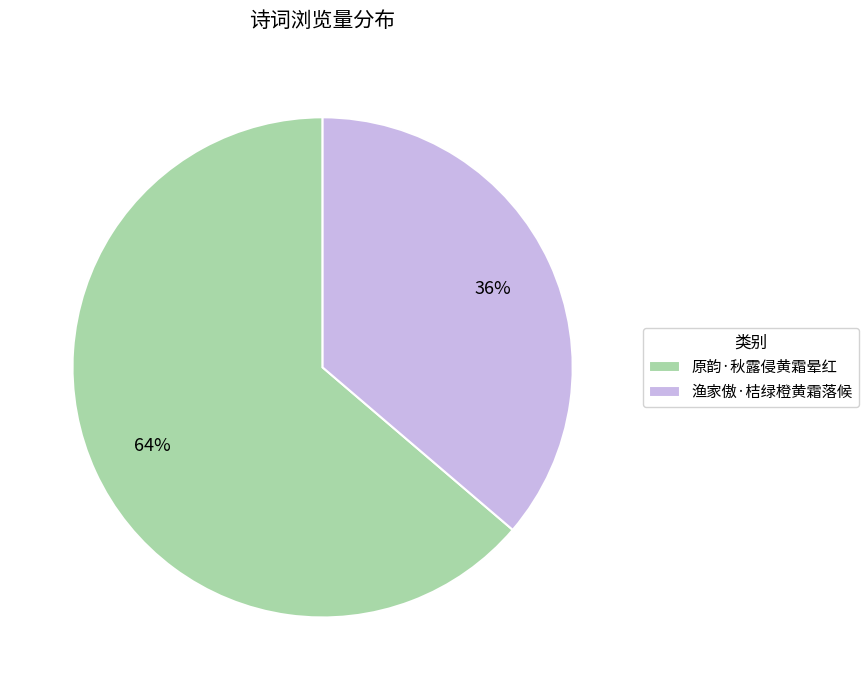

Does 原韵·秋露侵黄霜晕红 represent more than half of the total?

Yes